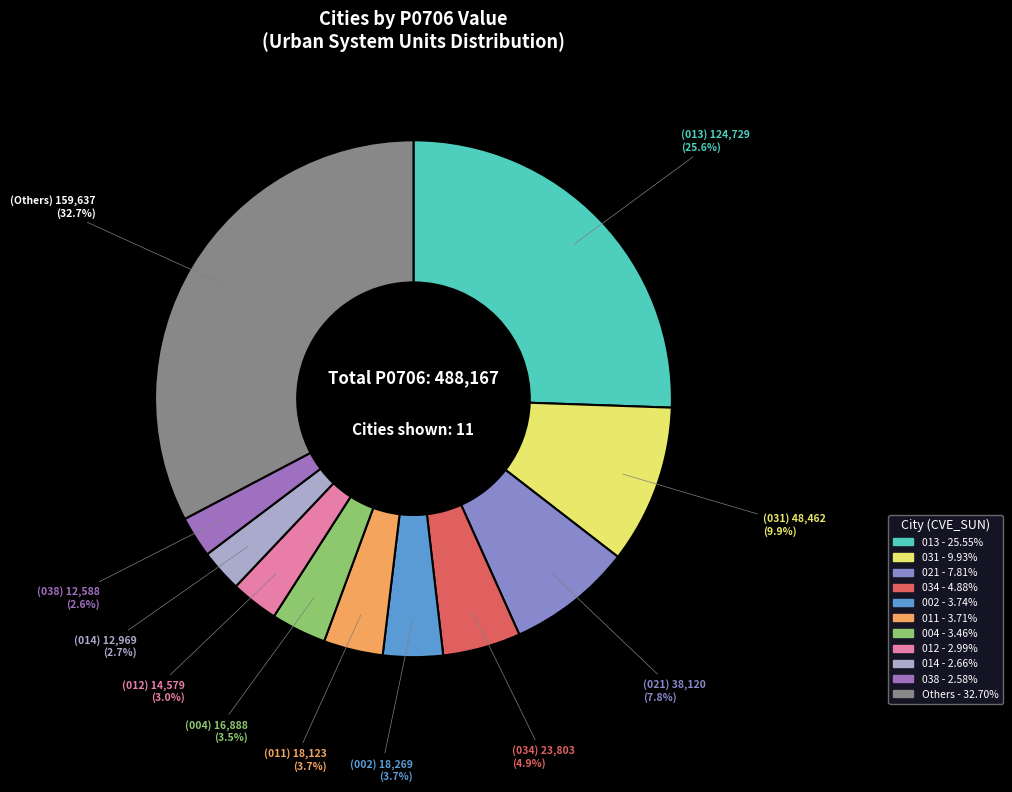

Which slice is the largest?

013